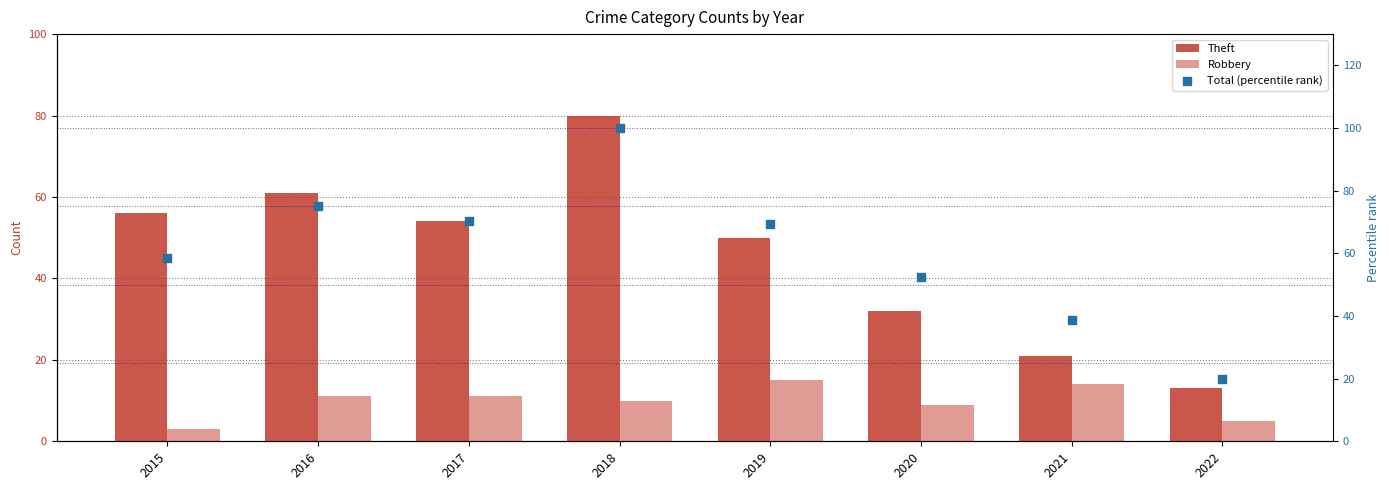

At how many categories does at least one series exceed 25?

7